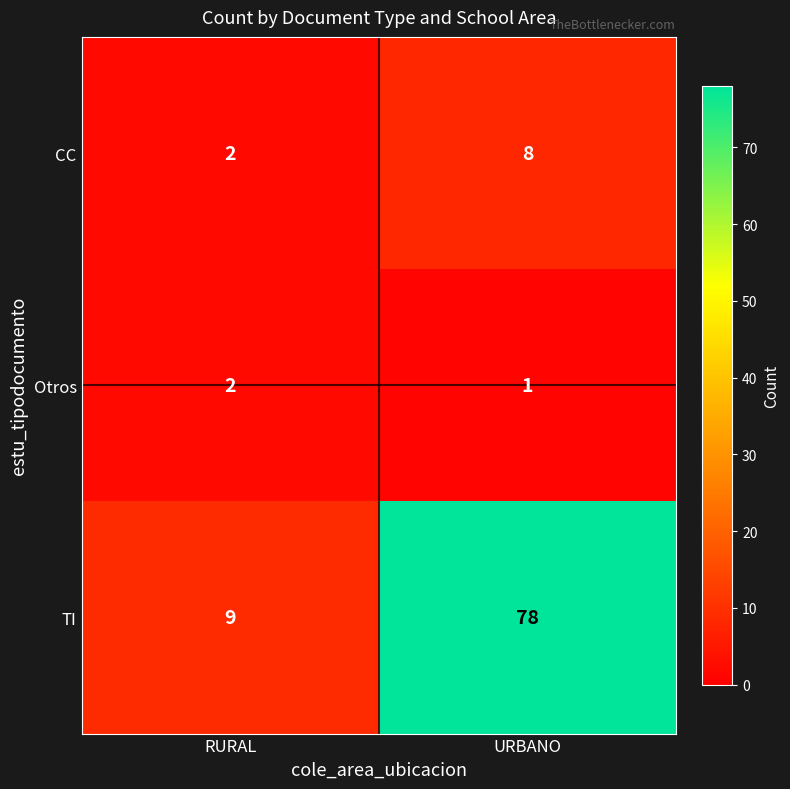

Between RURAL and URBANO, which series saw the biggest shift?

TI